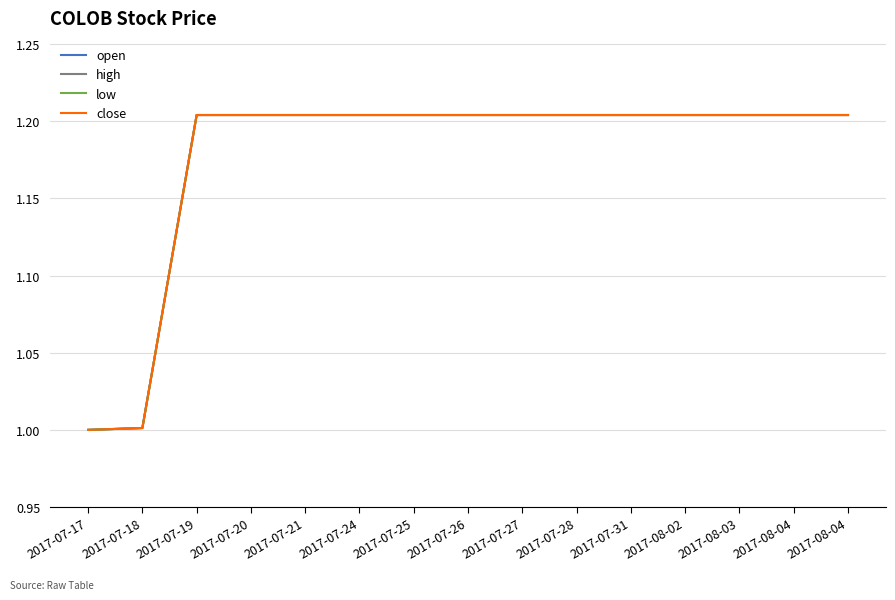

Is this an area chart (filled region under the line)?

No